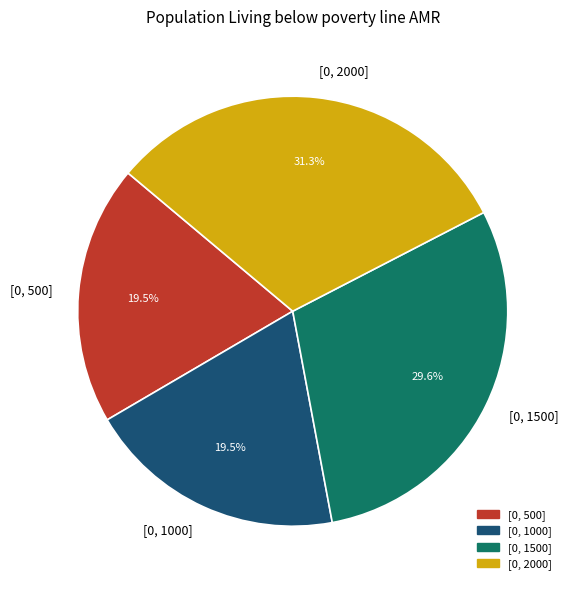

To the nearest percent, what is the average slice percentage?

25%